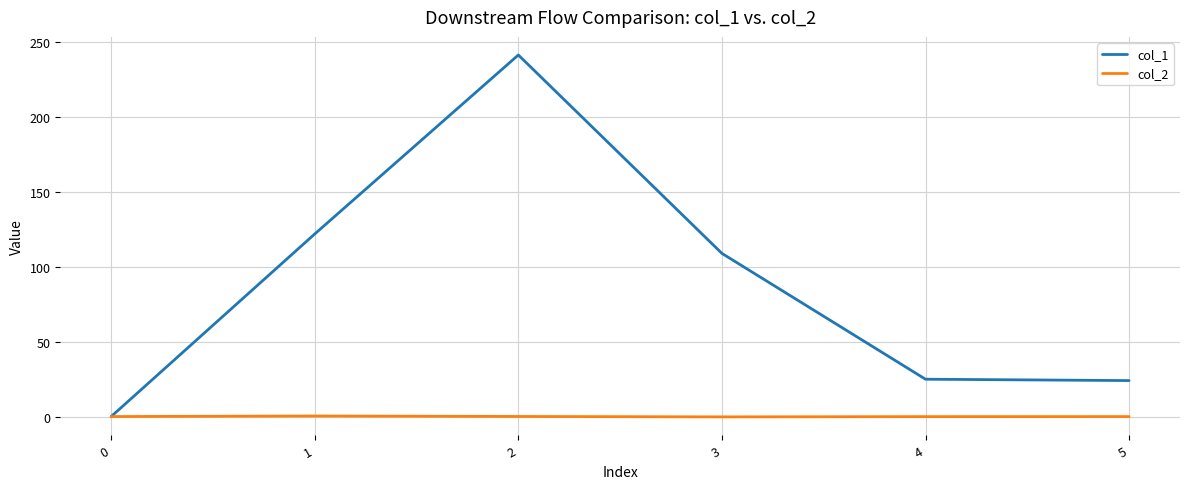

Is the value of col_2 at 0 greater than the value of col_1 at 1?

No